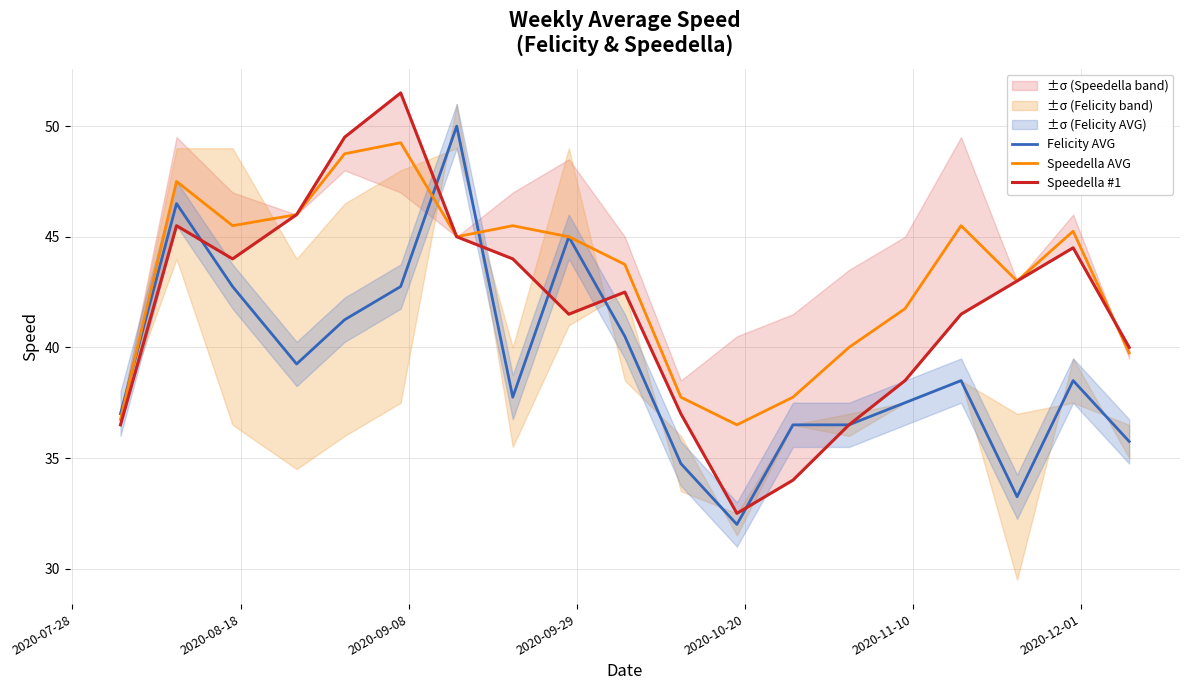

What is the average value of the Speedella #1 series?

41.8